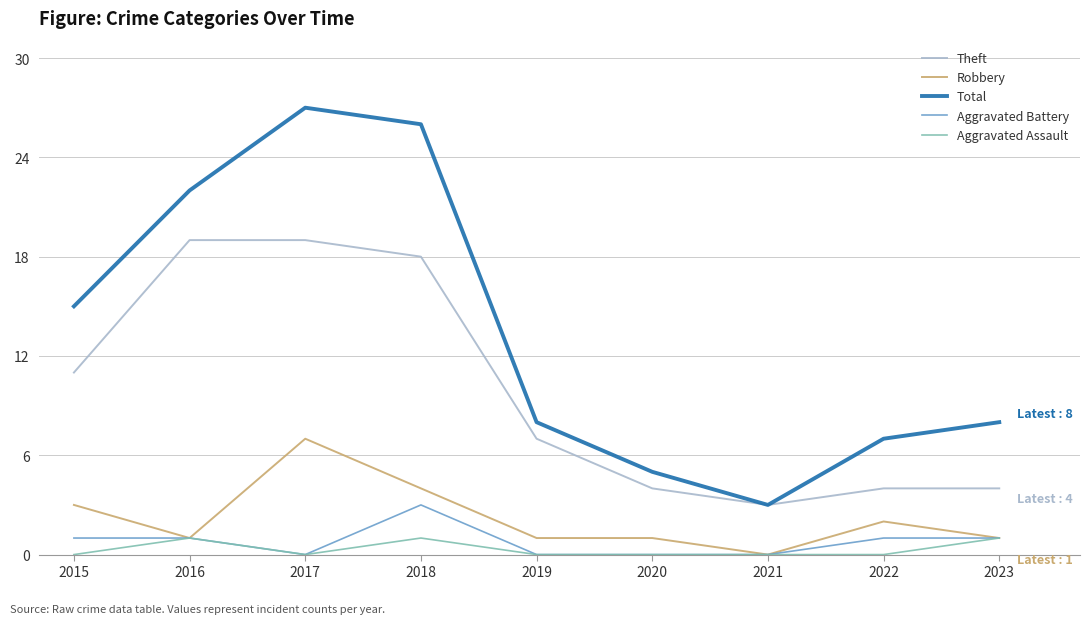

How many categories are shown in the chart?

9